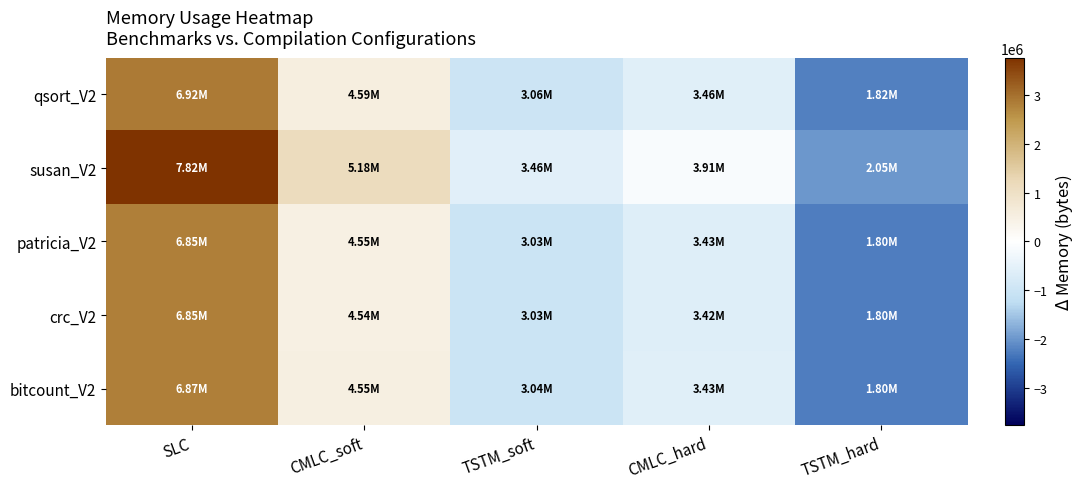

Which label corresponds to the smallest value in the chart?

TSTM_hard